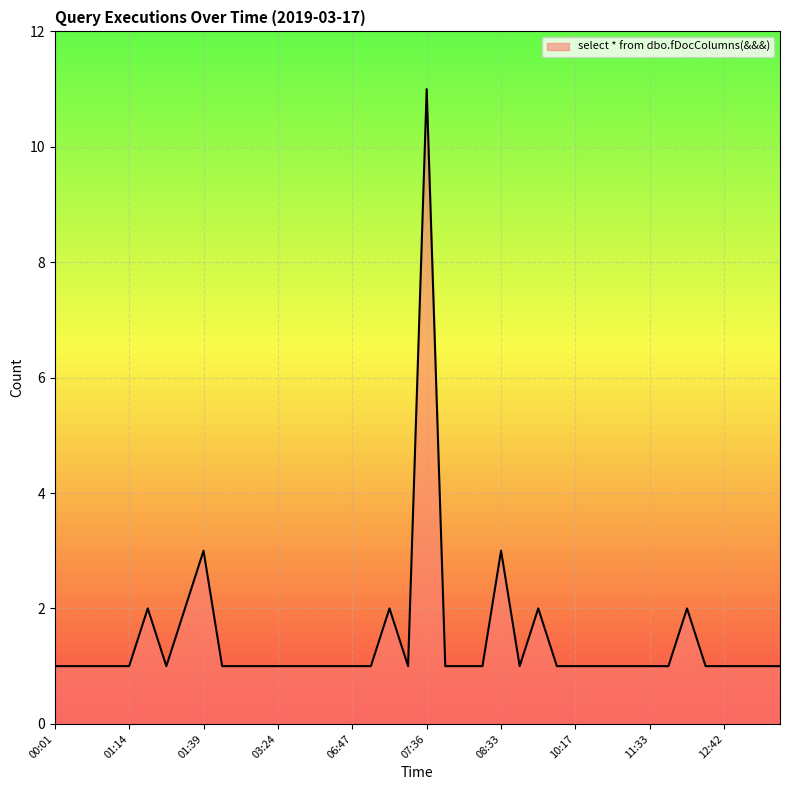

What is the greatest value displayed?

11